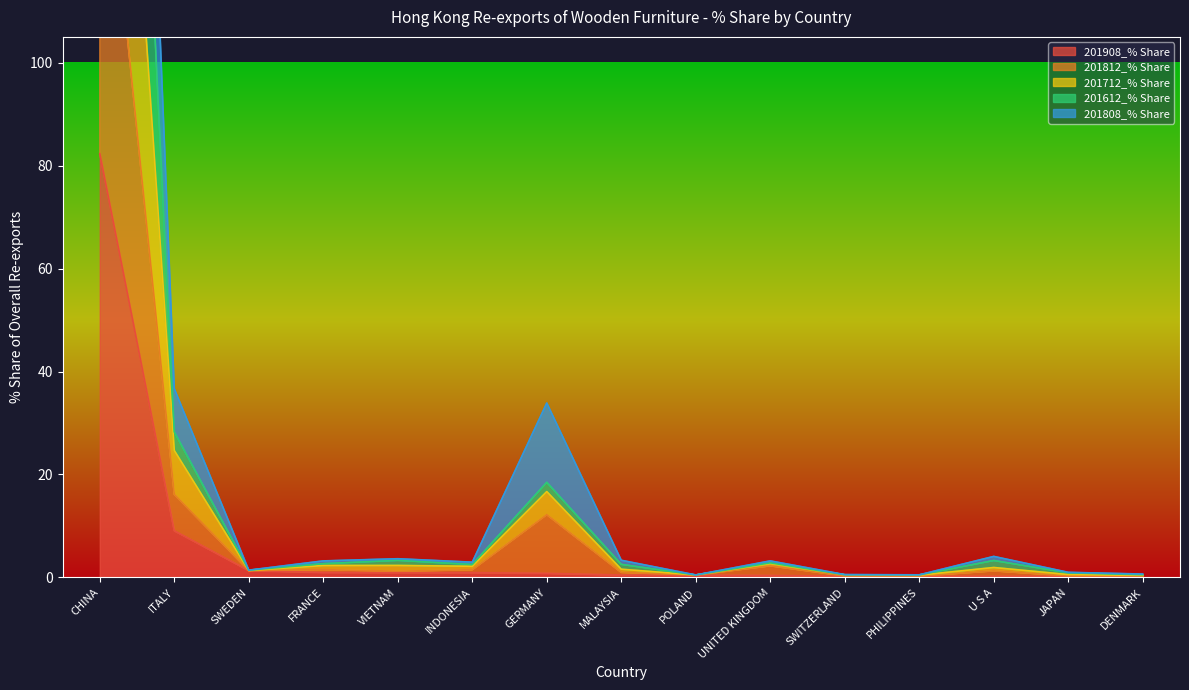

List the labels in order of 201712_% Share value, smallest first.

DENMARK, PHILIPPINES, POLAND, SWITZERLAND, JAPAN, SWEDEN, MALAYSIA, U S A, INDONESIA, FRANCE, VIETNAM, UNITED KINGDOM, GERMANY, ITALY, CHINA